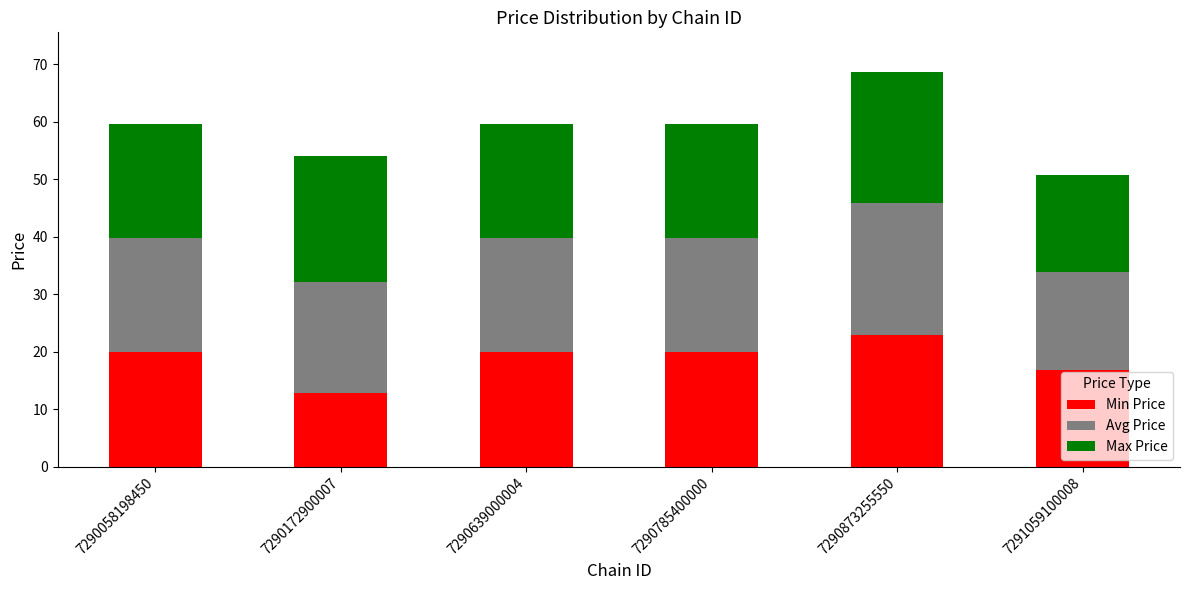

At which label does Min Price reach its minimum?

7290172900007